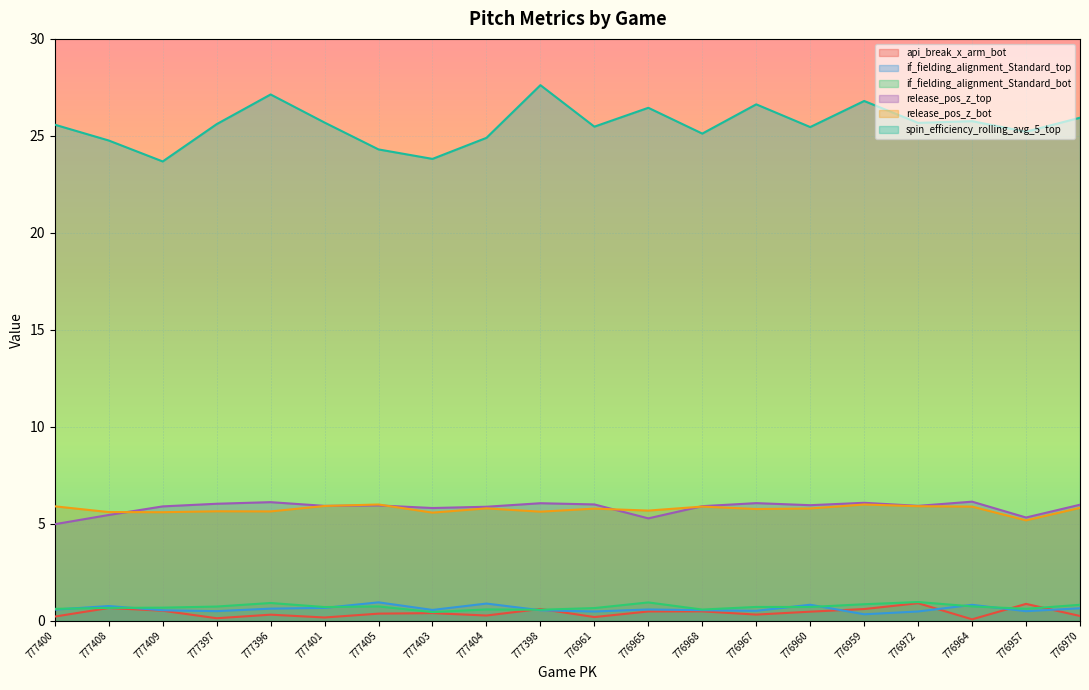

True or false: api_break_x_arm_bot has a value of 0.0 at 776964.

False